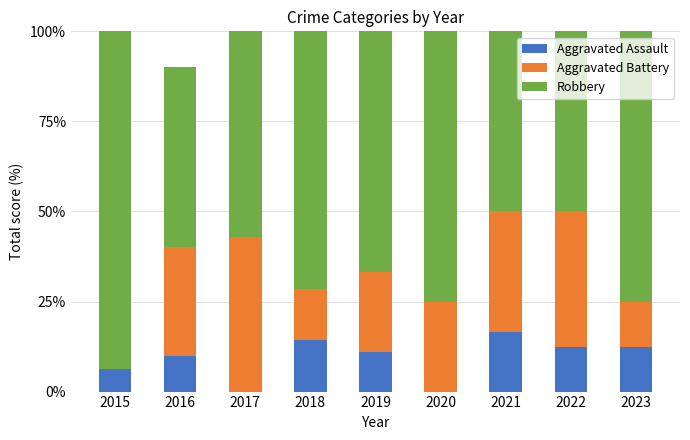

What is the maximum value for Aggravated Assault?

16.7